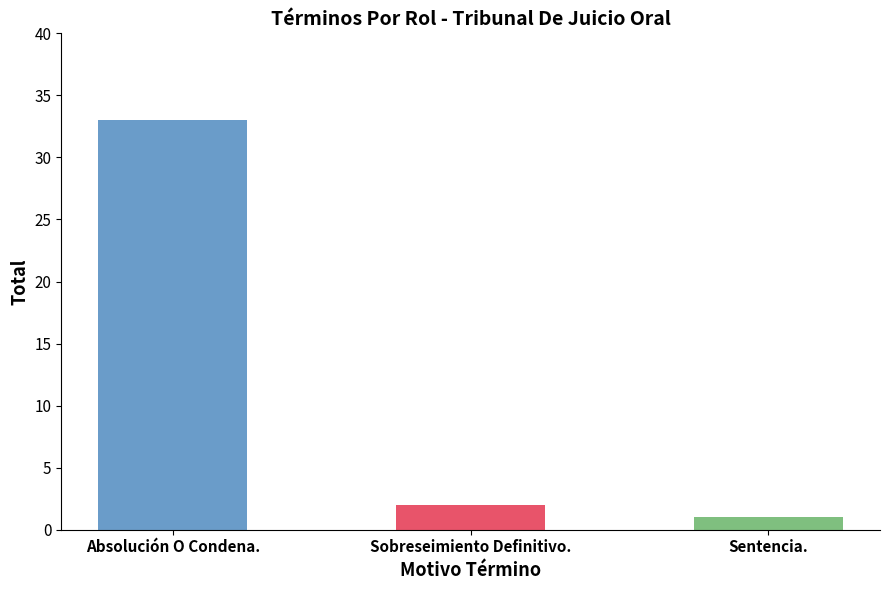

What is the smallest value displayed?

1